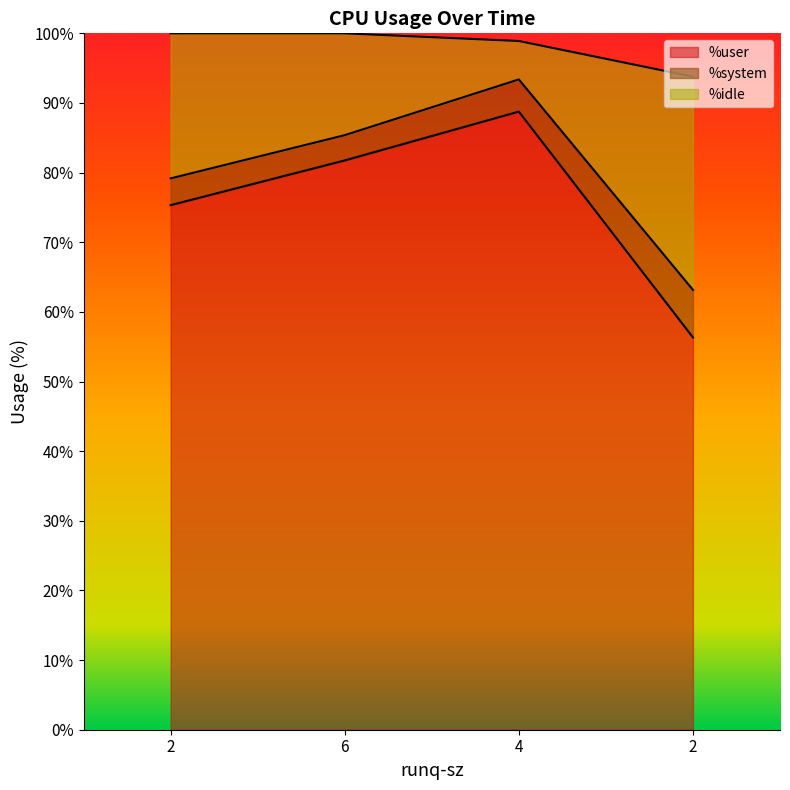

How many data points in %user are above 81?

2